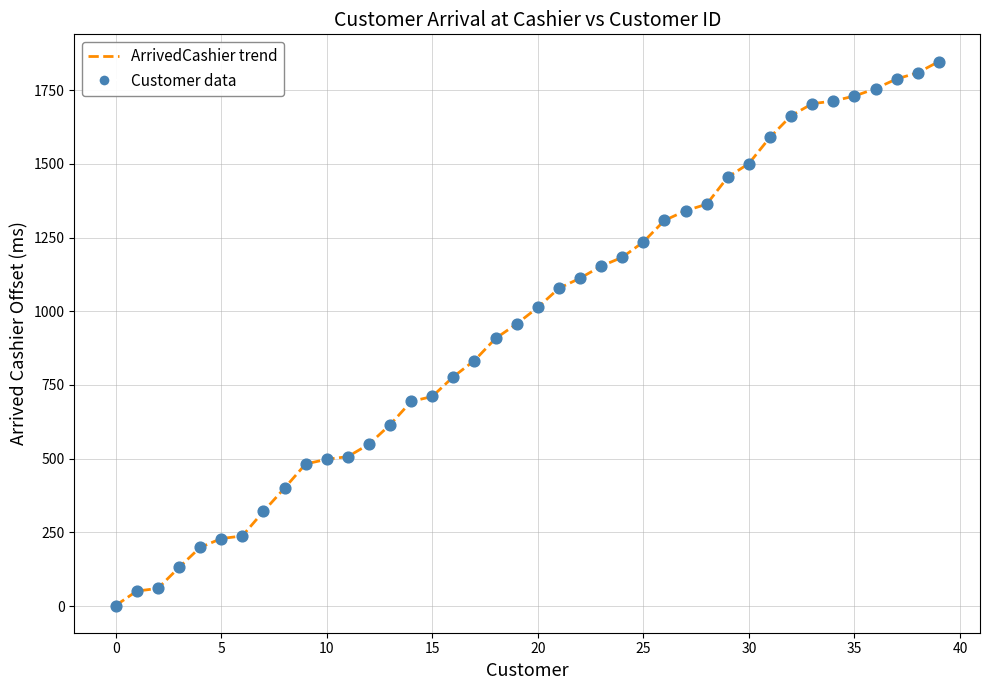

How many data points are displayed?

40